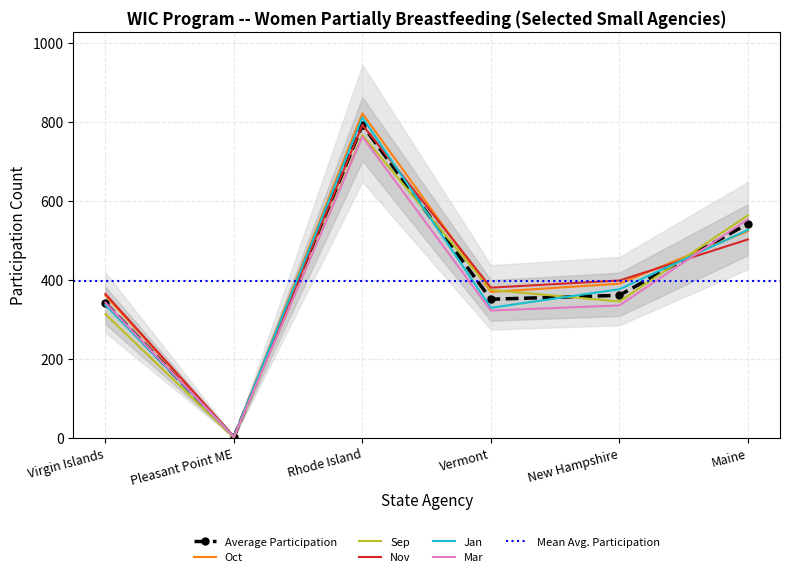

What is the label of the 2nd point from the right?

New Hampshire